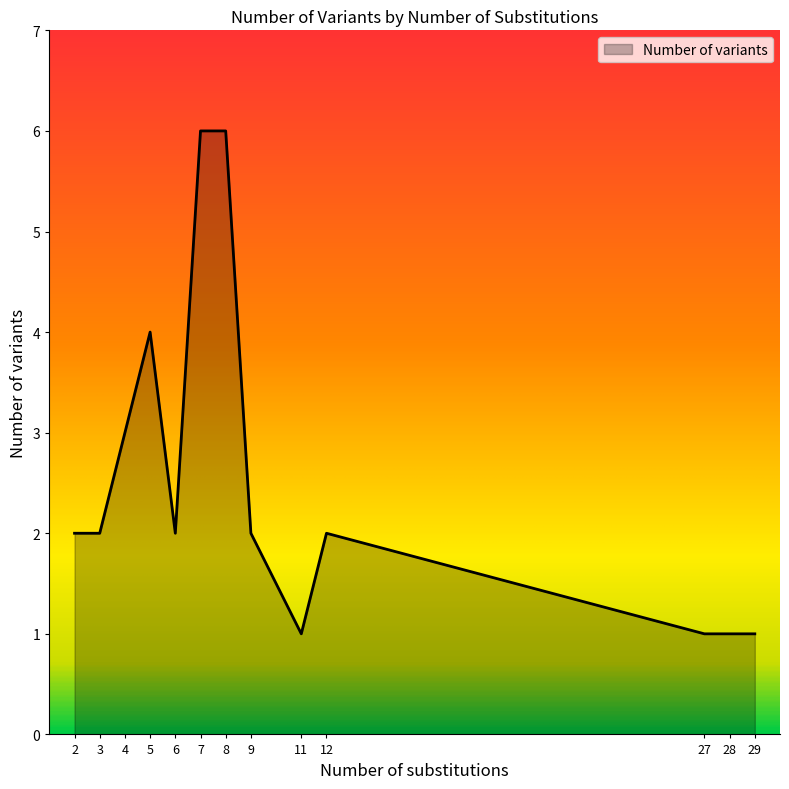

What is the greatest value displayed?

6